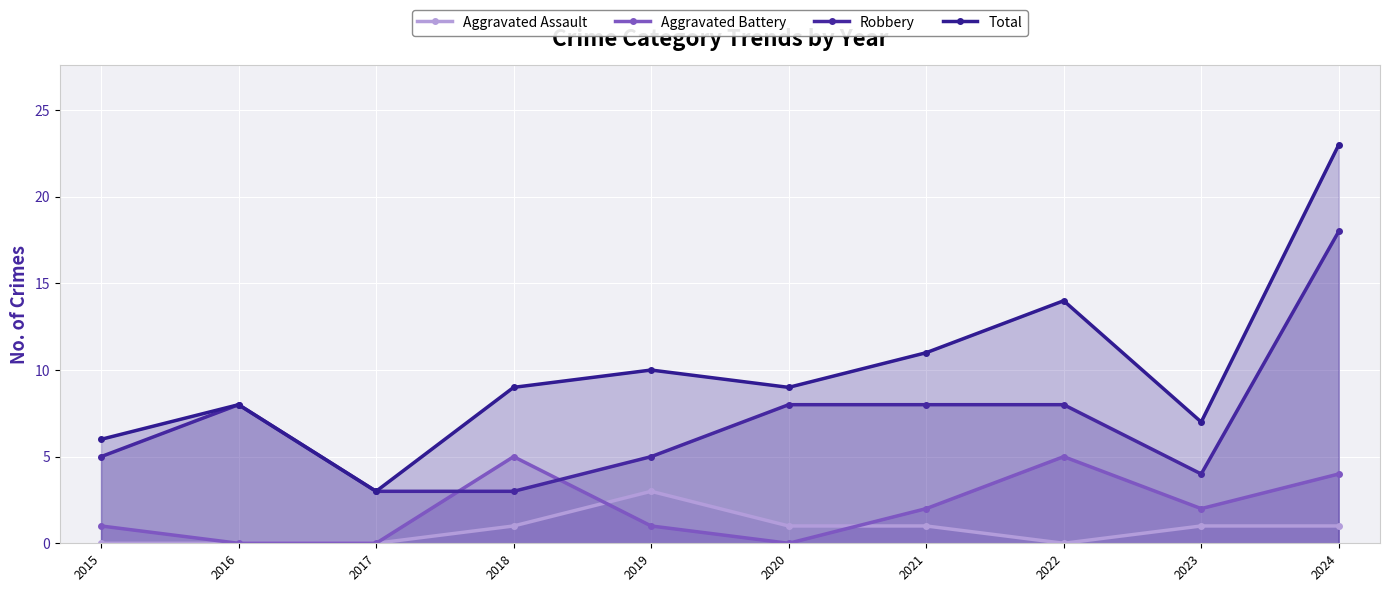

True or false: Total and Aggravated Assault cross at least once.

False